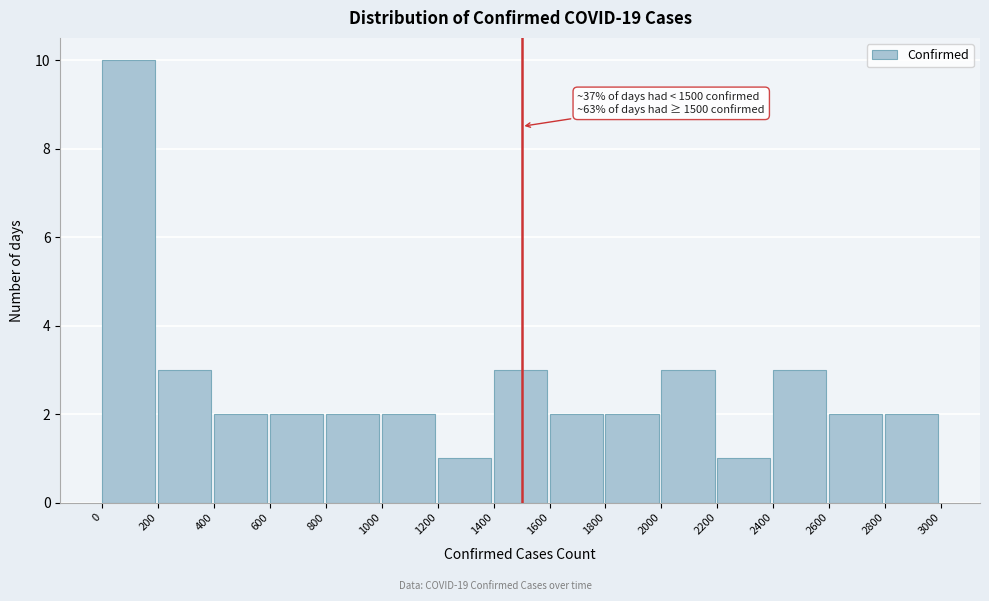

Which range on the x-axis has the tallest bar?

0 to 200